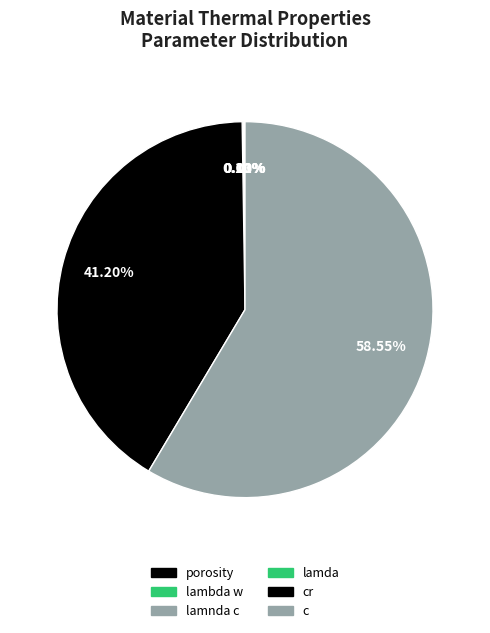

What is the change in value from porosity to lamnda c?

+2.3